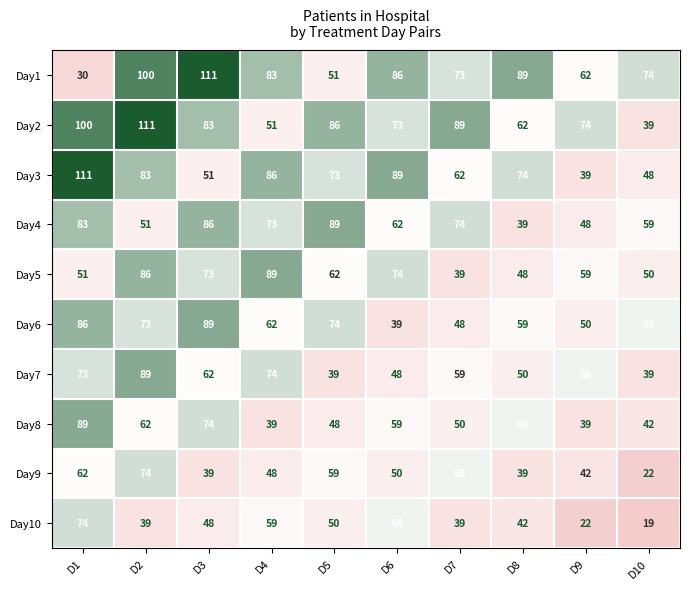

The value of Day7 at D5 is 18. True or false?

False